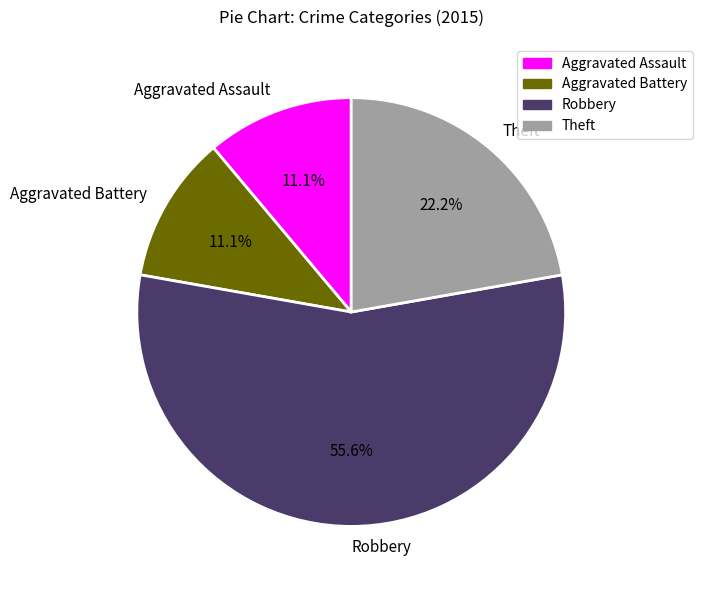

To the nearest percent, what portion does Theft represent?

22%